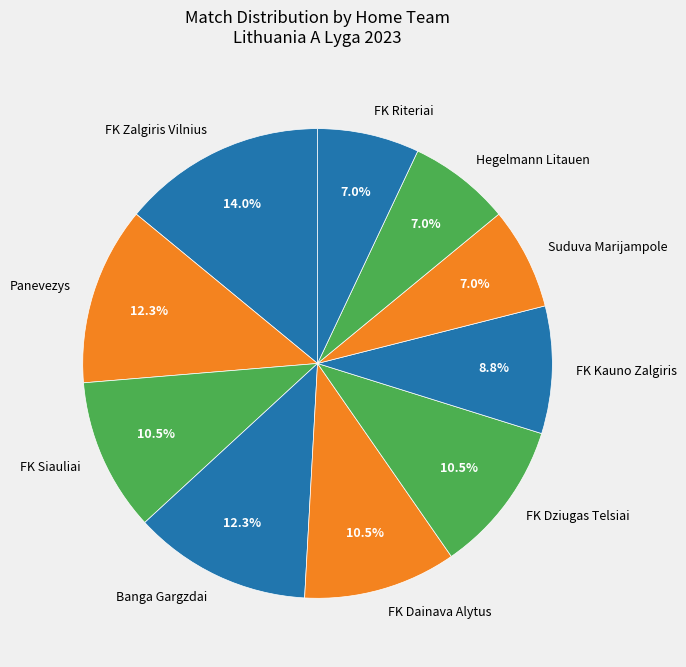

How many segments does this pie chart have?

10